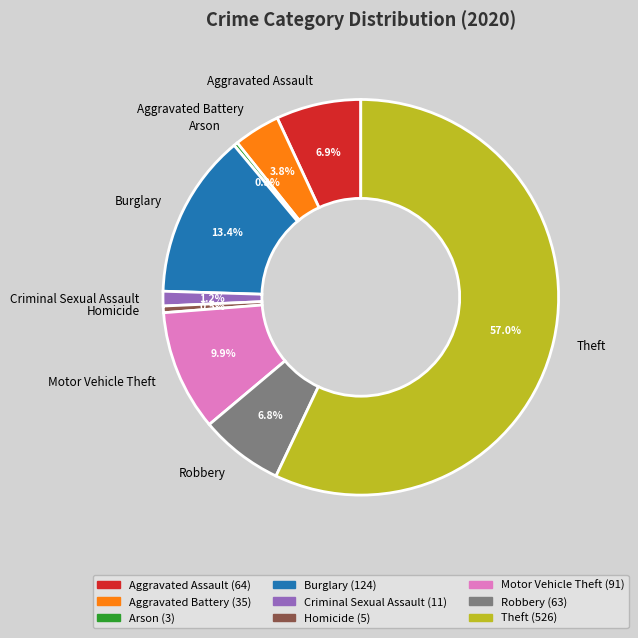

Count the number of slices in the pie.

9